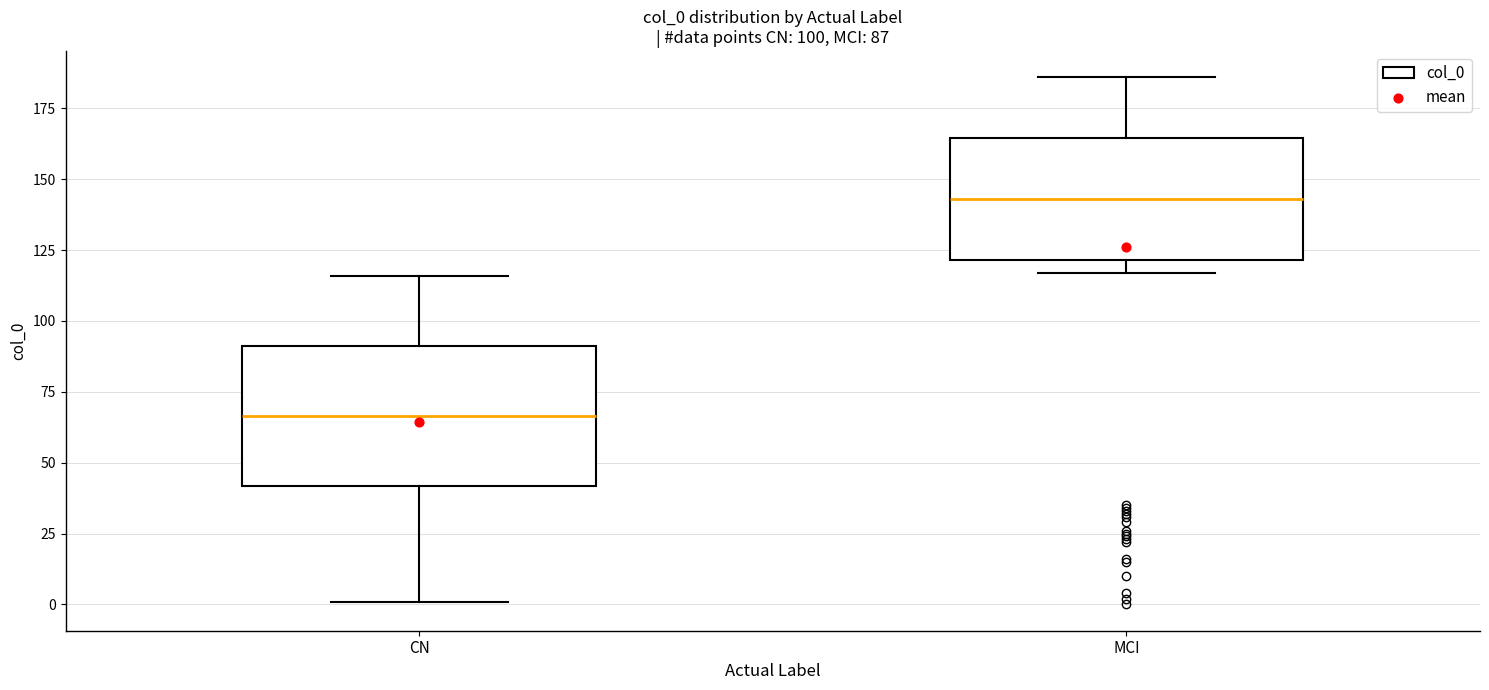

Comparing the boxes themselves (not the whiskers), which one is the tallest?

CN